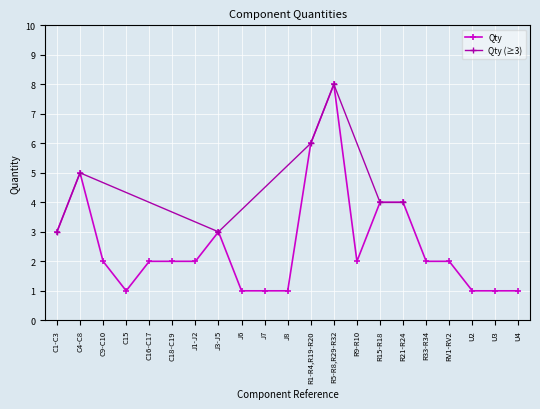

Which label corresponds to the smallest value in the chart?

C15